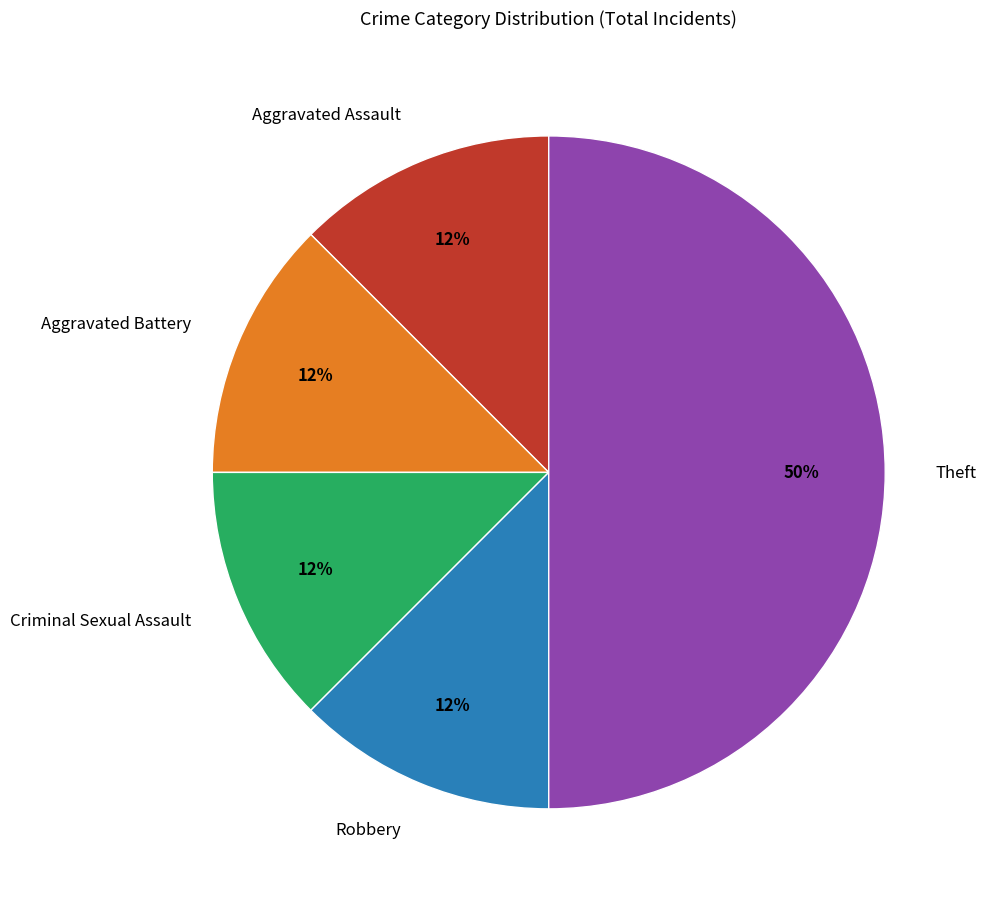

How many segments does this pie chart have?

5